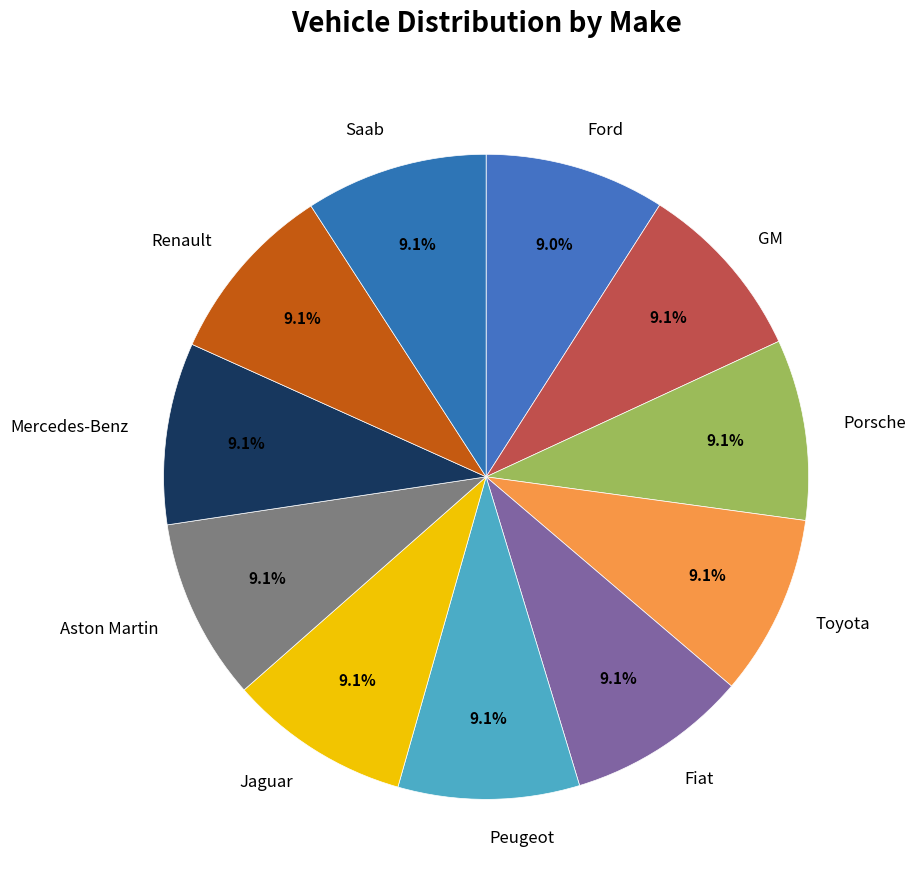

What portion of the pie excludes Mercedes-Benz?

90.9%